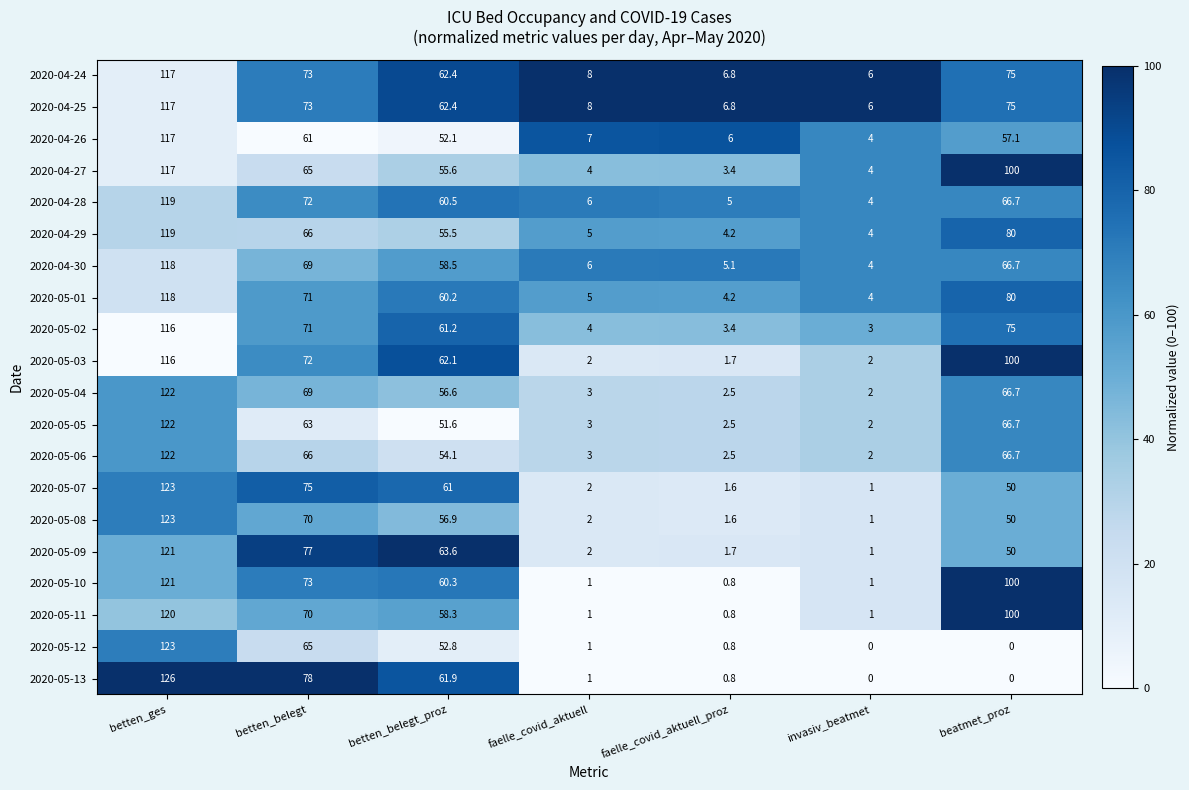

What is the maximum value shown in the chart?

126.0